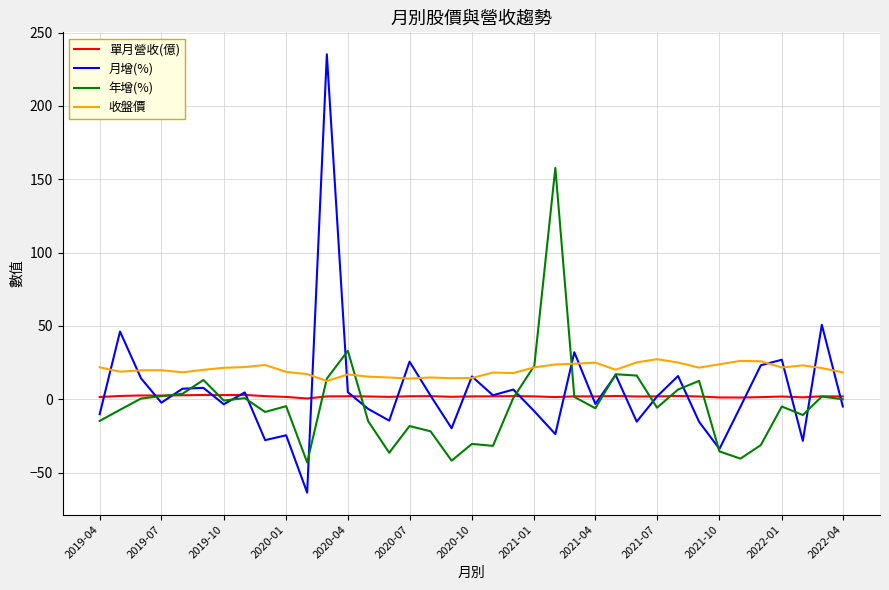

Rank the series by their maximum value, from lowest to highest.

單月營收(億), 收盤價, 年增(%), 月增(%)